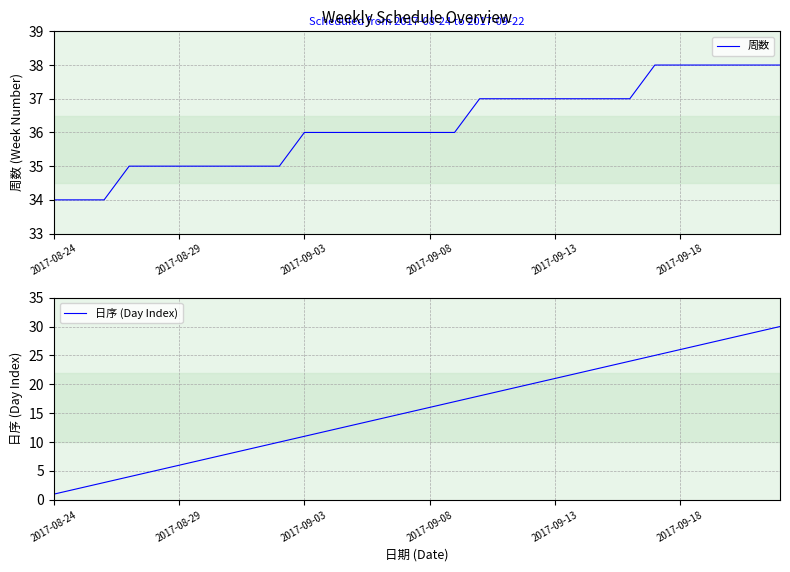

What is the maximum value for 周数?

38